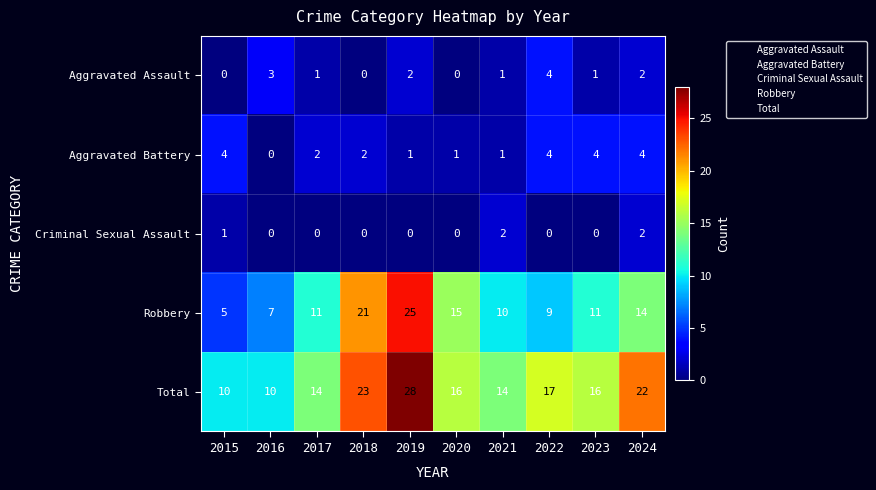

How many categories are shown in the chart?

10